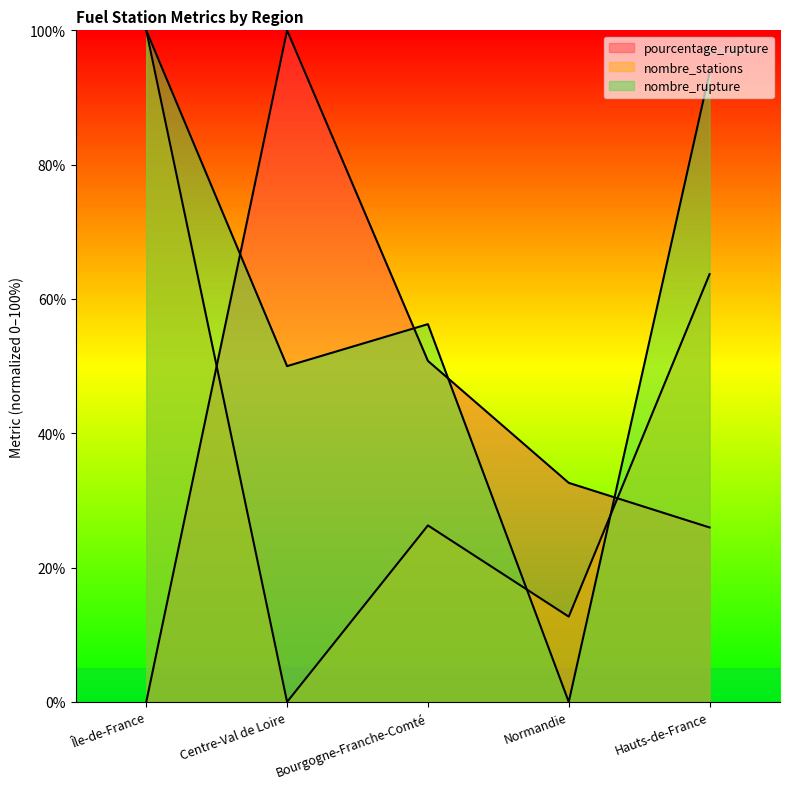

What is the difference between the second highest and second lowest values in the nombre_stations series?

51.0